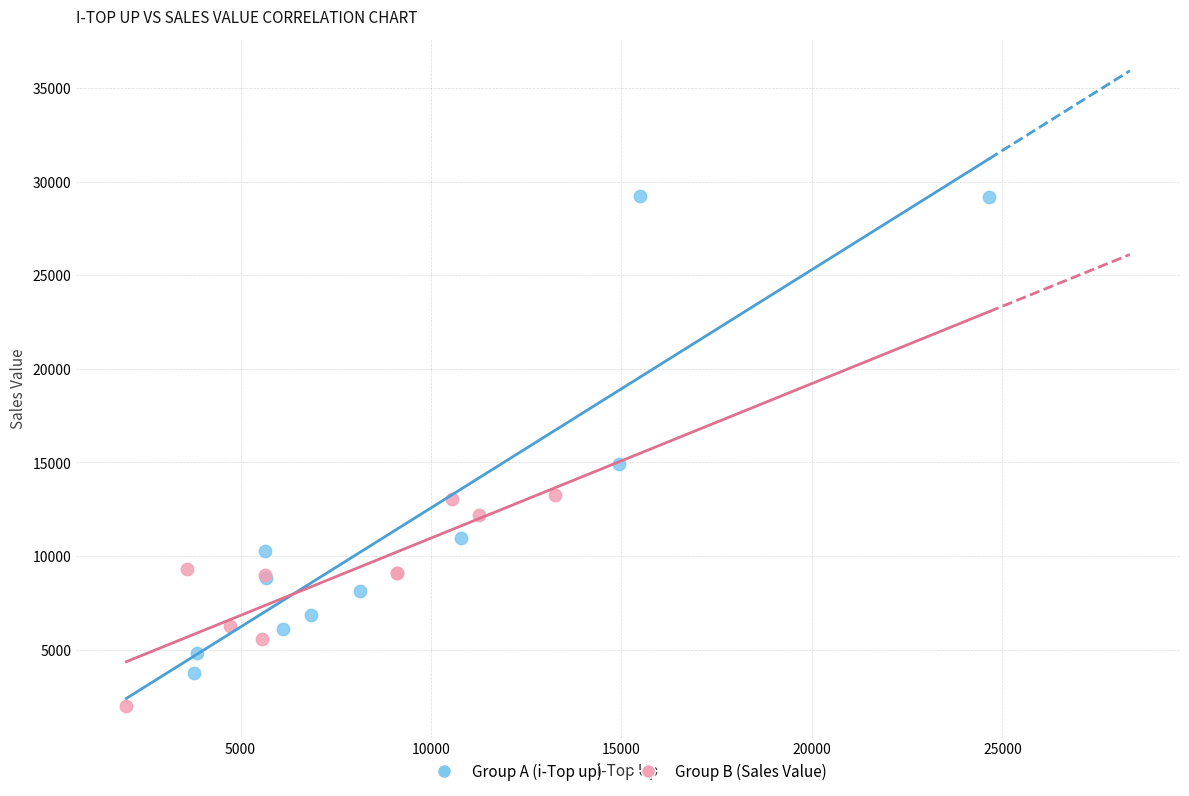

Which series reaches the maximum Y coordinate?

Group A (i-Top up)